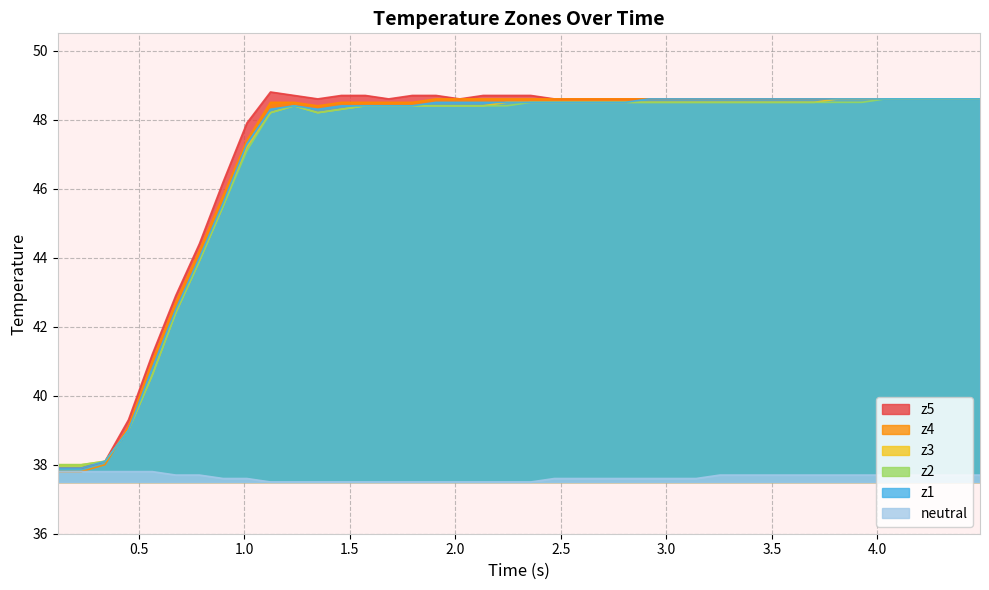

True or false: z5 and z4 cross at least once.

False